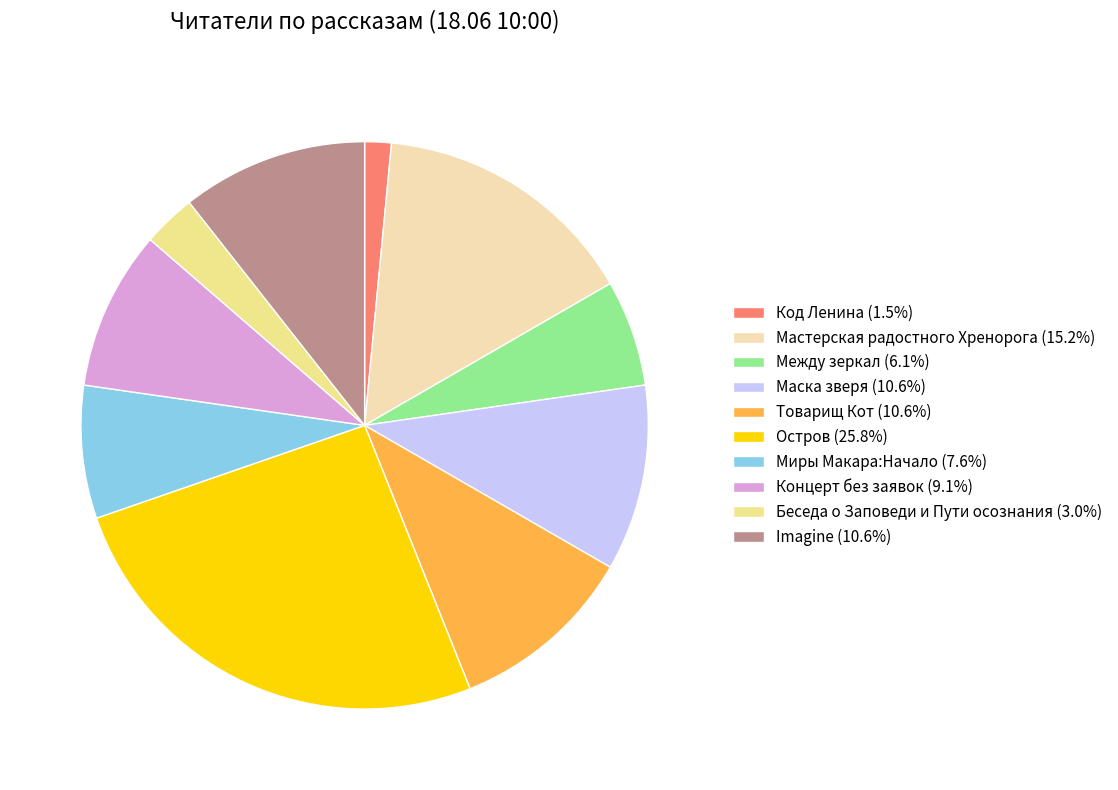

True or false: Маска зверя accounts for 11% of the total.

True